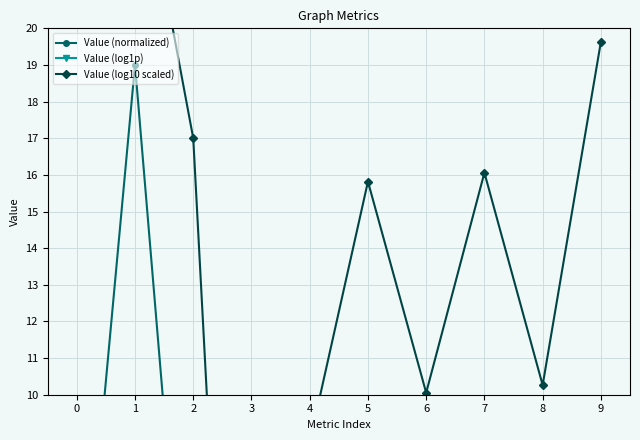

How many interior local peaks does the Value (log10 scaled) series have?

3